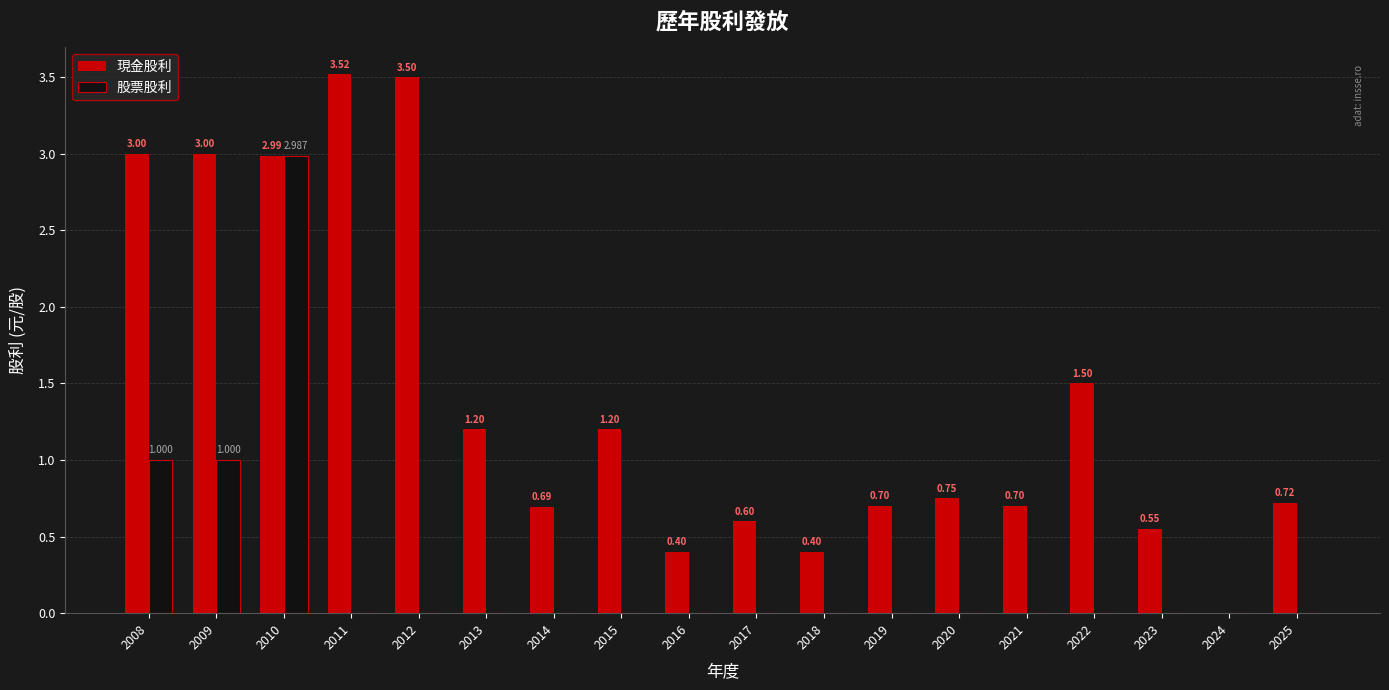

The value of 股票股利 at 2018 is 0.0. True or false?

True